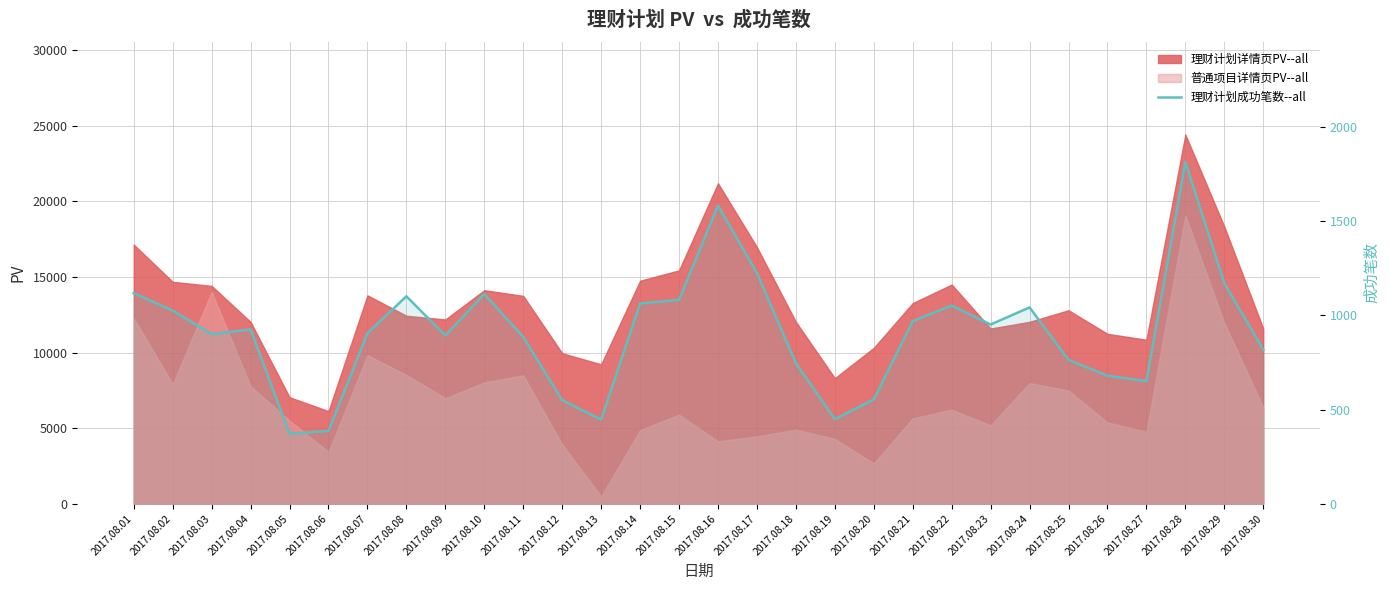

Where does the data first go above 926?

2017.08.01